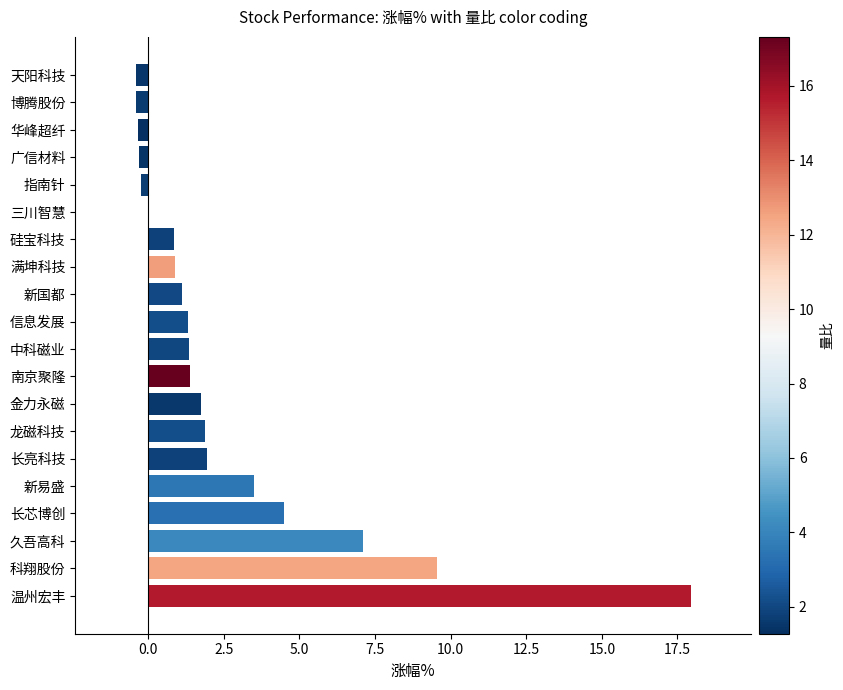

The value at 三川智慧 is 0.0. True or false?

True